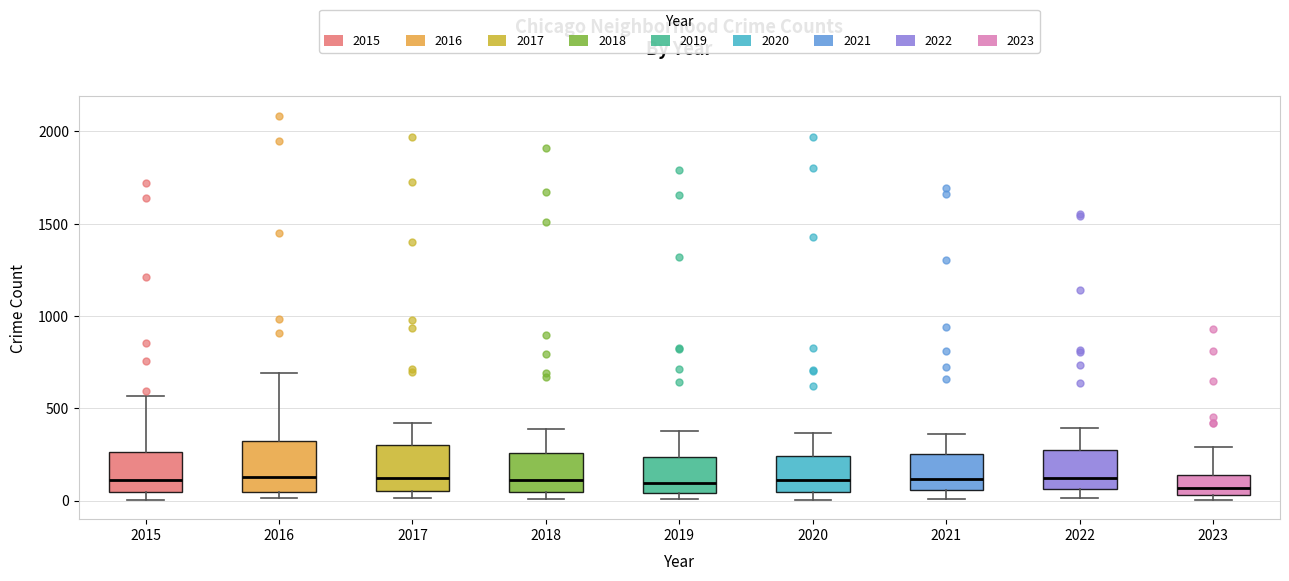

Reading left to right, transcribe this box plot: for each box, give where its median line is, the range the box spans, and where its two whiskers end, as read against the y-axis. The values are not printed on the chart, so give them approximately, as read against the axis.

2015: median 100, box 50 to 250, whiskers 0 to 550
2016: median 150, box 50 to 300, whiskers 0 to 700
2017: median 100, box 50 to 300, whiskers 0 to 400
2018: median 100, box 50 to 250, whiskers 0 to 400
2019: median 100, box 50 to 250, whiskers 0 to 400
2020: median 100, box 50 to 250, whiskers 0 to 350
2021: median 100, box 50 to 250, whiskers 0 to 350
2022: median 100, box 50 to 250, whiskers 0 to 400
2023: median 50 (just above the box's lower edge), box 50 to 150, whiskers 0 to 300